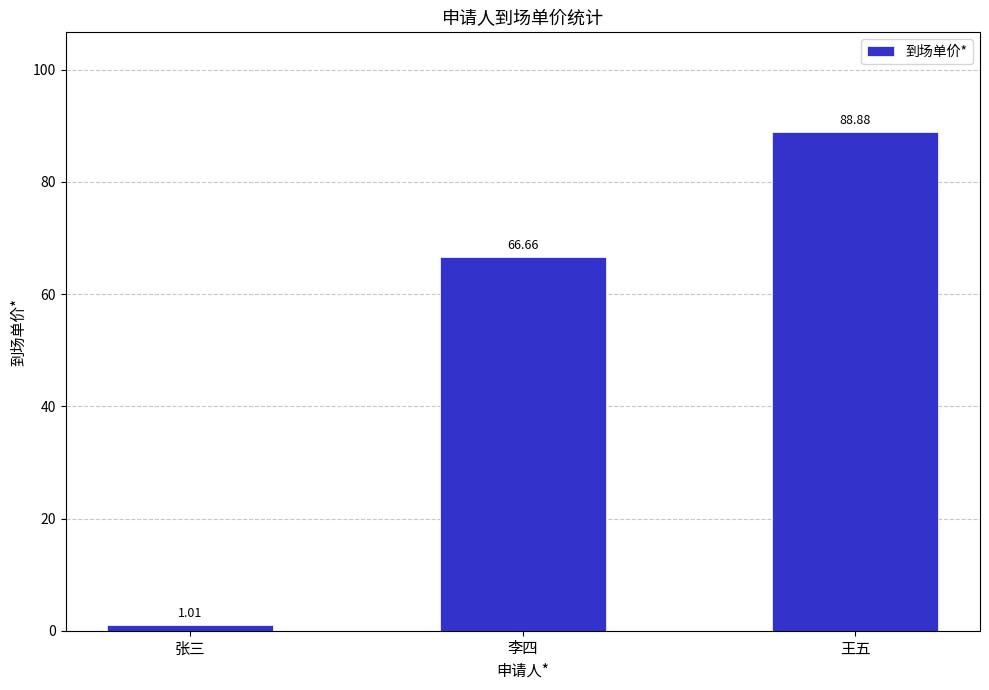

List the labels in order of value, largest first.

王五, 李四, 张三